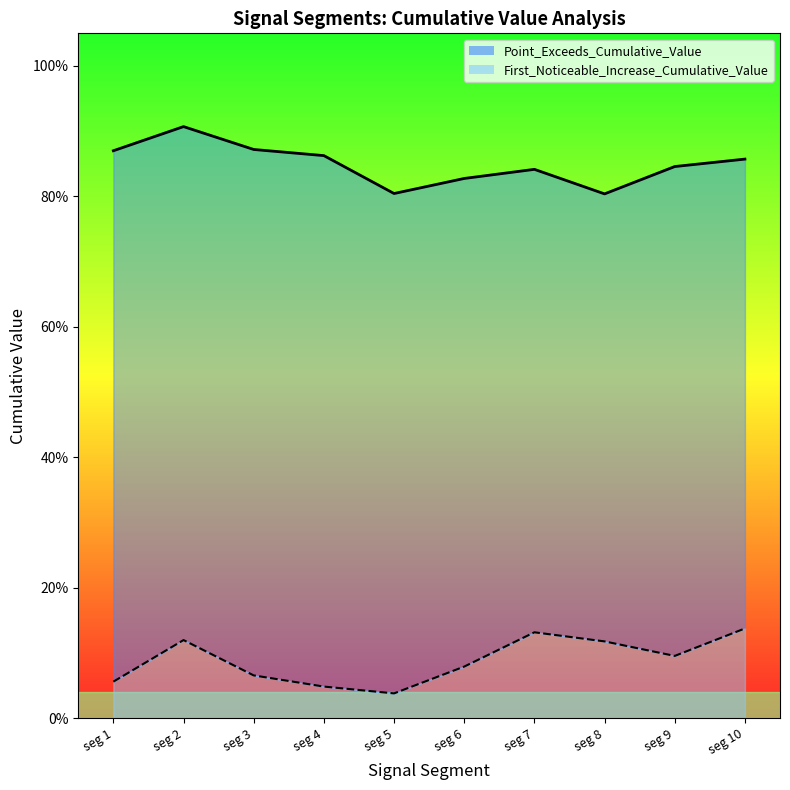

At how many categories does at least one series exceed 0?

10